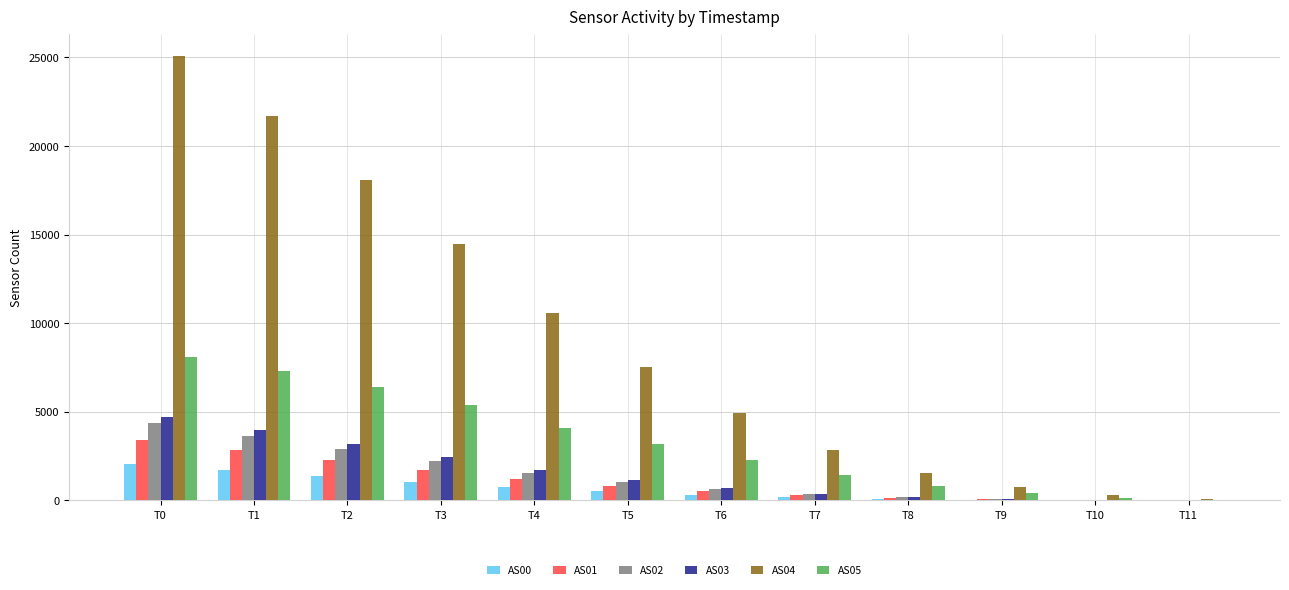

Which category has the highest value across all series?

T0